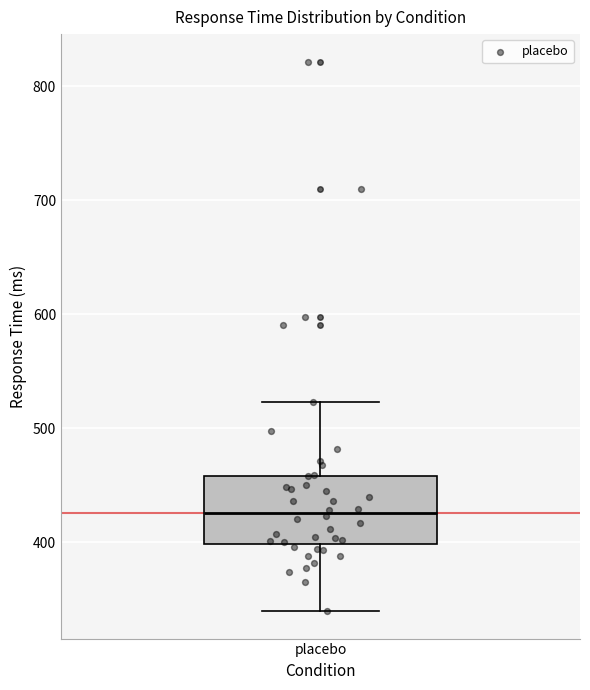

Transcribe this box plot: give where the median line is, the range the box spans, and where the two whiskers end, as read against the y-axis. The values are not printed on the chart, so give them approximately, as read against the axis.

median 430, box 400 to 460, whiskers 340 to 520